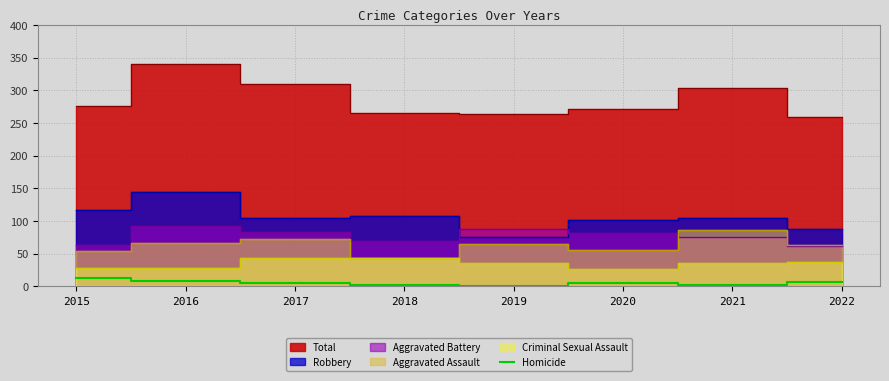

How many interior local peaks (higher than both neighbors) does the data have?

1